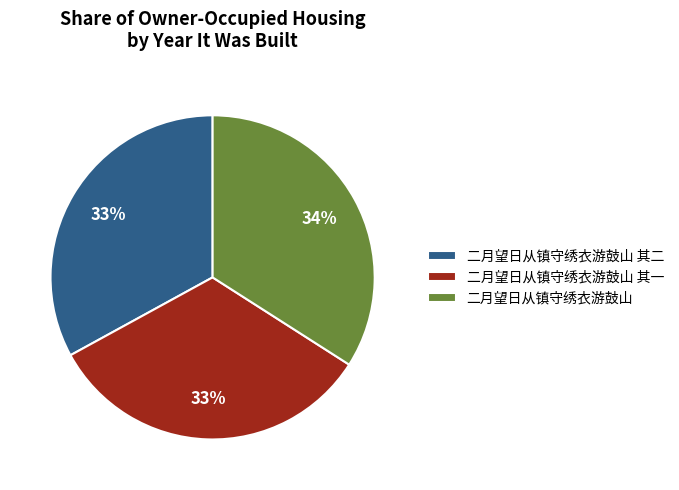

Is there a majority slice in this chart?

No